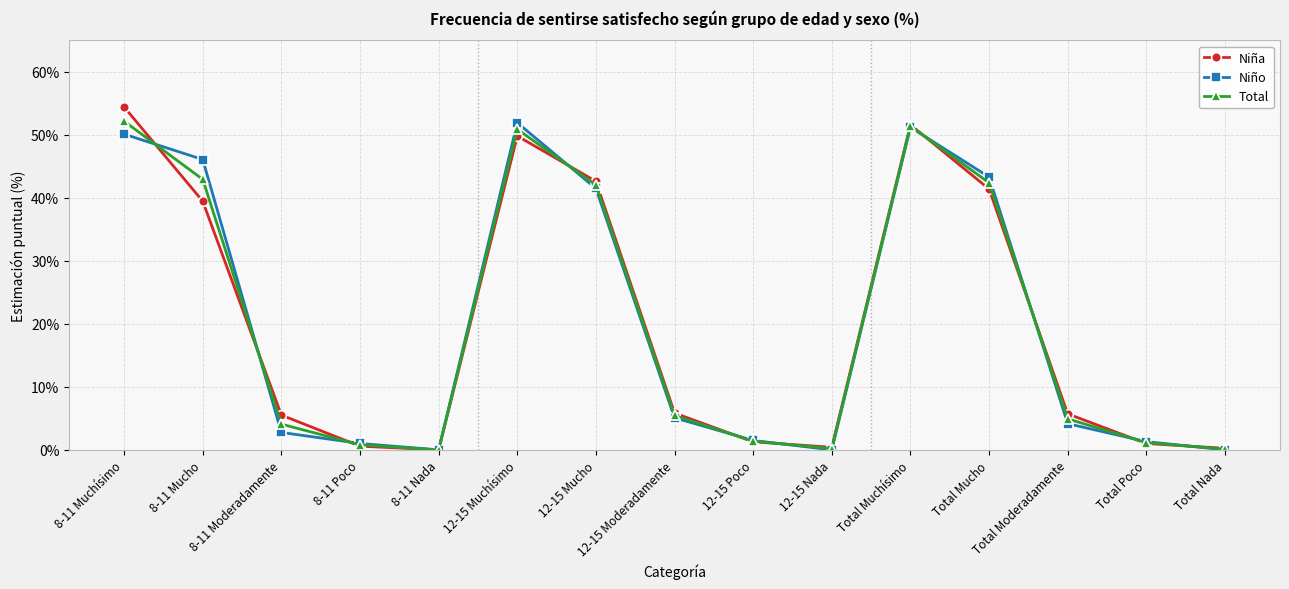

What is the highest value of the Niño series?

51.9